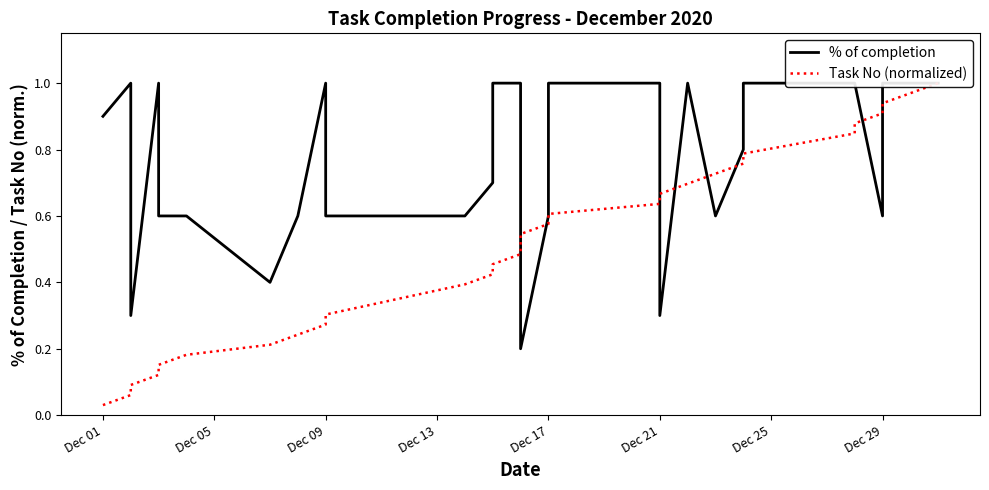

After their last crossing, which series has the higher values: % of completion or Task No (normalized)?

% of completion